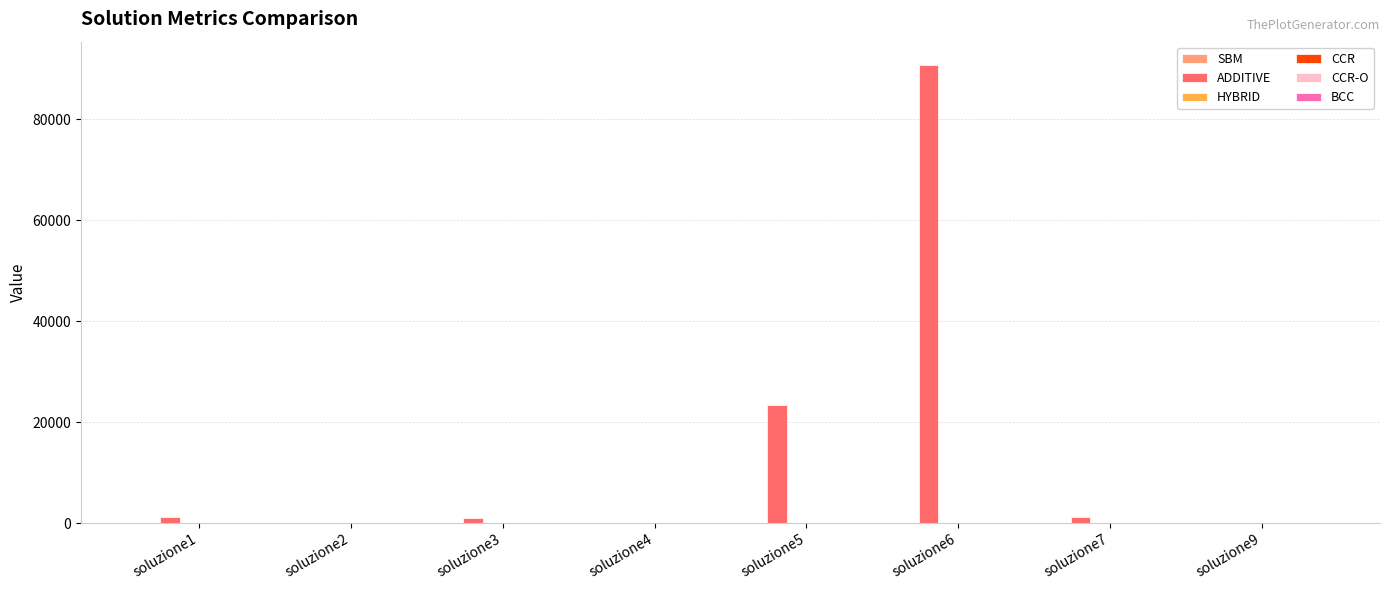

Which series has the largest total across all categories?

ADDITIVE